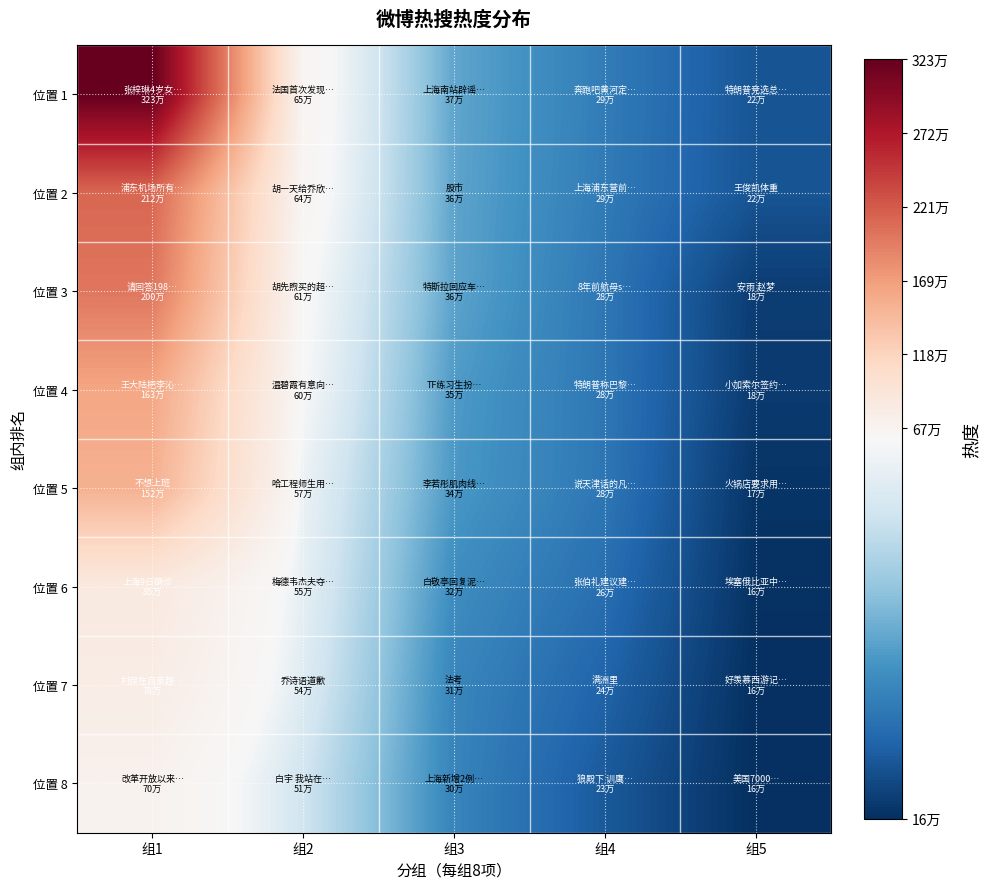

Reading left to right, extract all data points from this chart.

位置 1: 组1=3237179	组2=652968	组3=371698	组4=294099	组5=223241
位置 2: 组1=2124071	组2=646837	组3=369414	组4=291684	组5=222568
位置 3: 组1=2002083	组2=614040	组3=367965	组4=283767	组5=184080
位置 4: 组1=1630707	组2=601143	组3=352079	组4=283479	组5=180726
位置 5: 组1=1529894	组2=572543	组3=347109	组4=283263	组5=170338
位置 6: 组1=850776	组2=559888	组3=326690	组4=267906	组5=166544
位置 7: 组1=787803	组2=544010	组3=312075	组4=248427	组5=162929
位置 8: 组1=700865	组2=514776	组3=309544	组4=230972	组5=162250